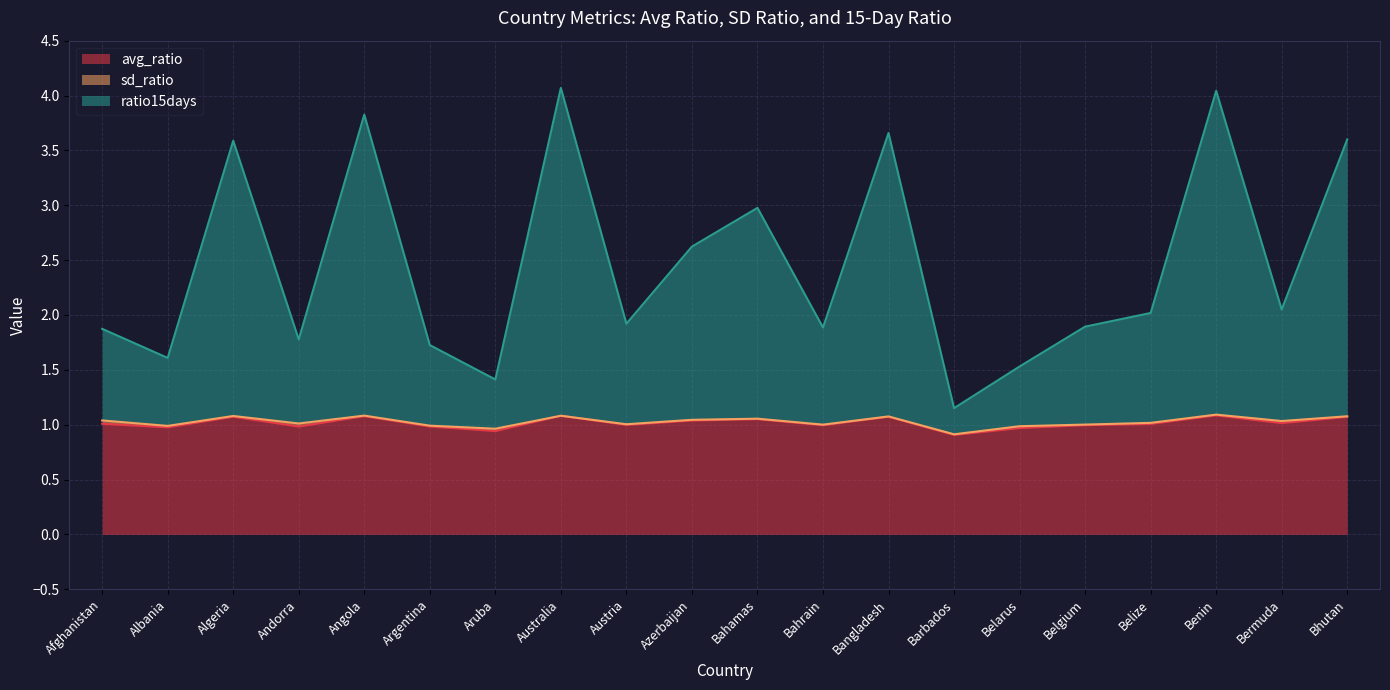

What is the label of the 6th point from the right?

Belarus